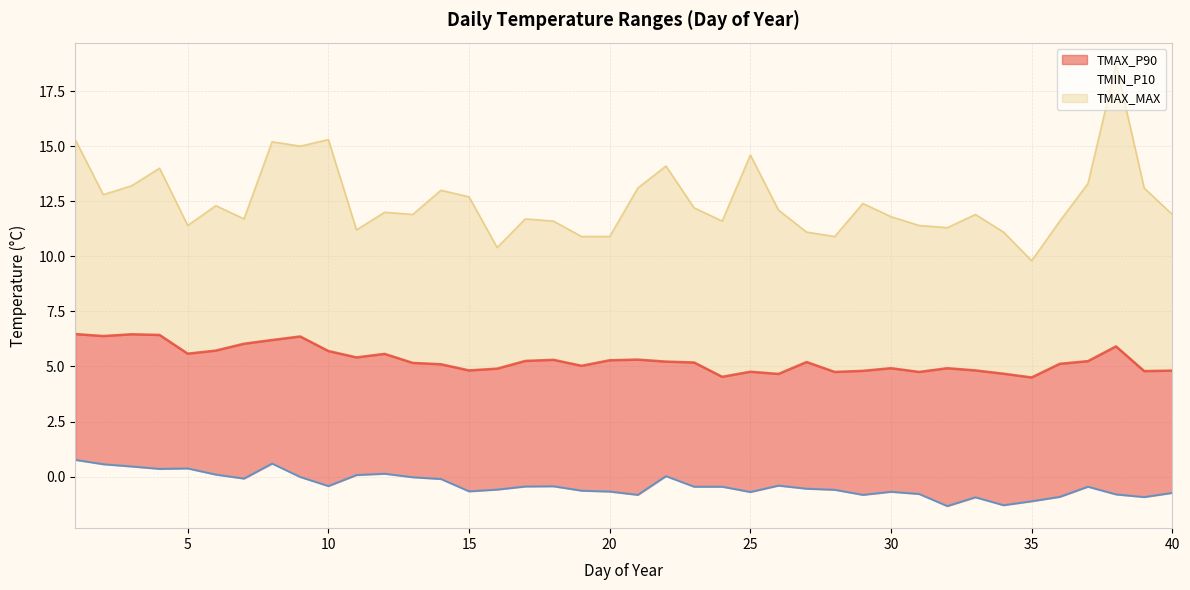

Which series has the largest total across all categories?

TMAX_MAX